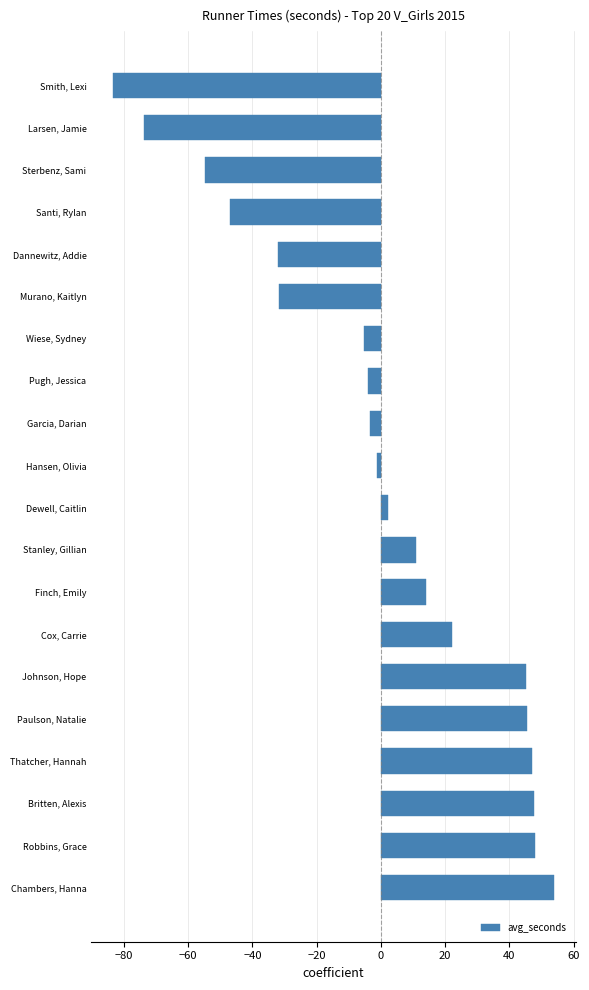

How many series are shown in this chart?

1